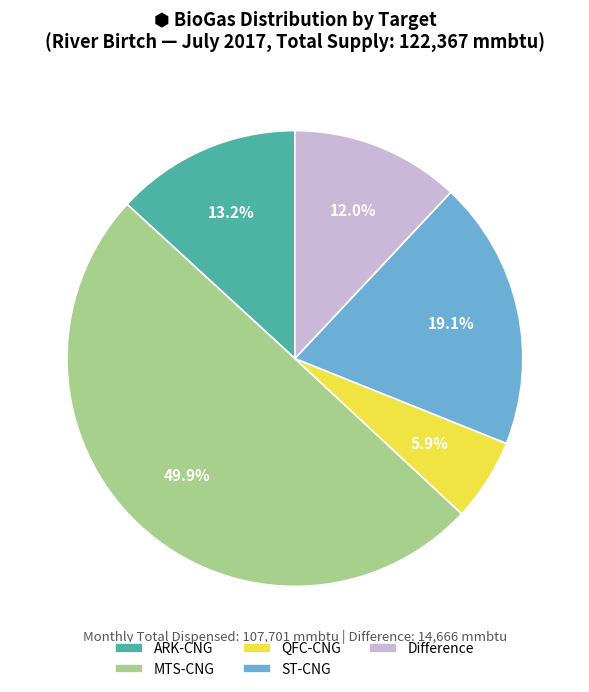

Which slice is the smallest?

QFC-CNG